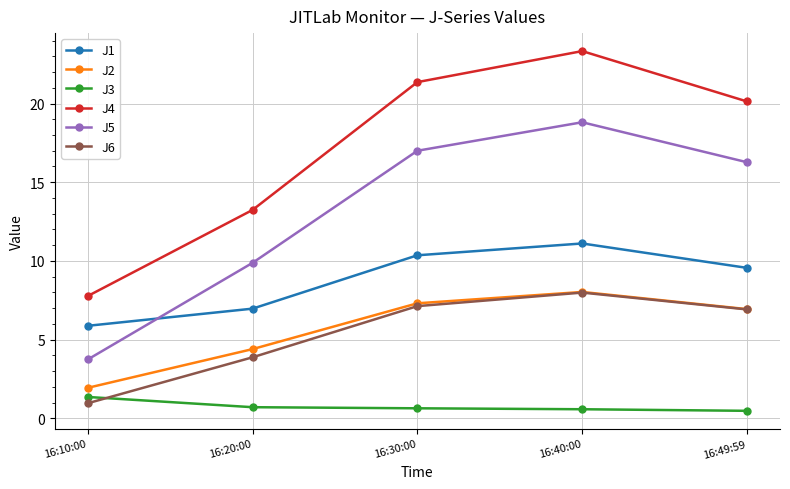

In J1, how many points are higher than both neighbors (excluding endpoints)?

1